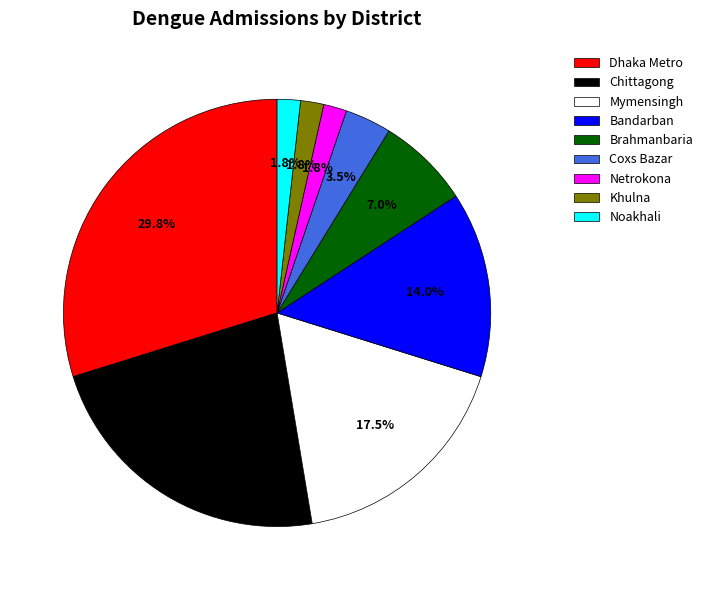

Which has a higher value, Brahmanbaria or Mymensingh?

Mymensingh